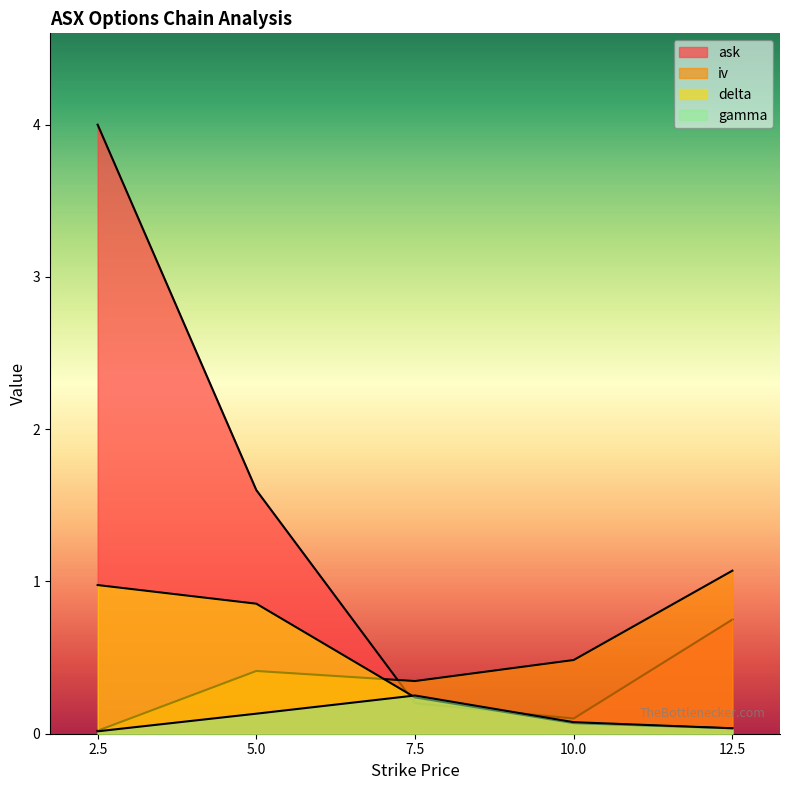

What is the approximate value of iv at 7.5?

0.3